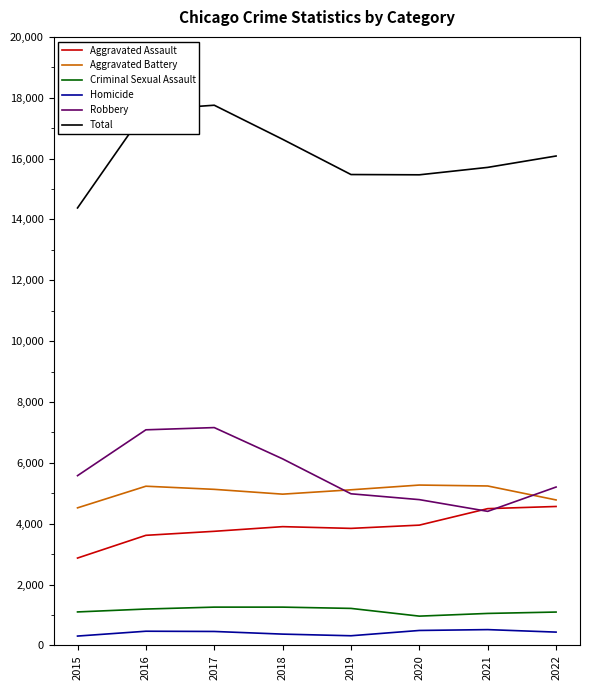

True or false: Aggravated Battery and Criminal Sexual Assault cross at least once.

False